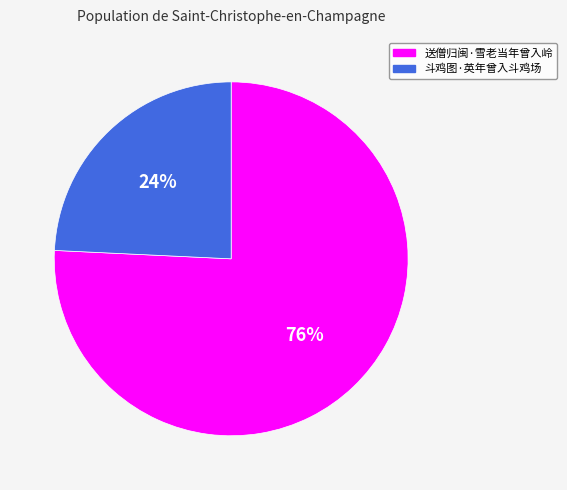

Is the sum of 送僧归闽·雪老当年曾入岭 and 斗鸡图·英年曾入斗鸡场 greater than half?

Yes